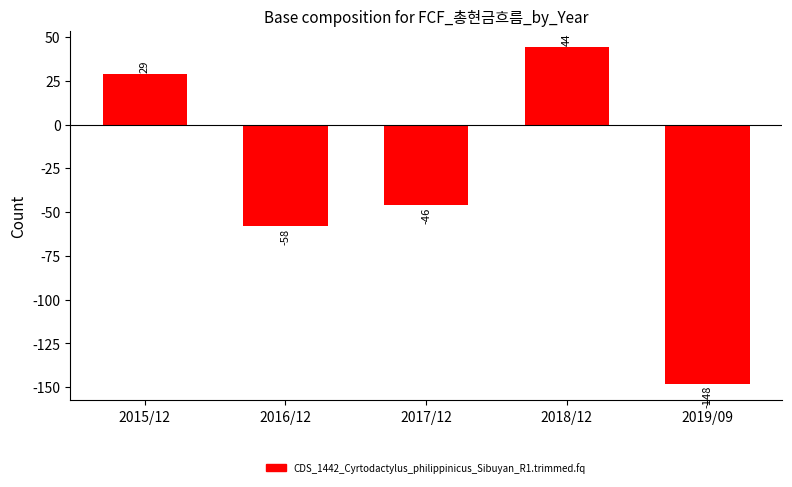

List the labels in order of value, largest first.

2018/12, 2015/12, 2017/12, 2016/12, 2019/09